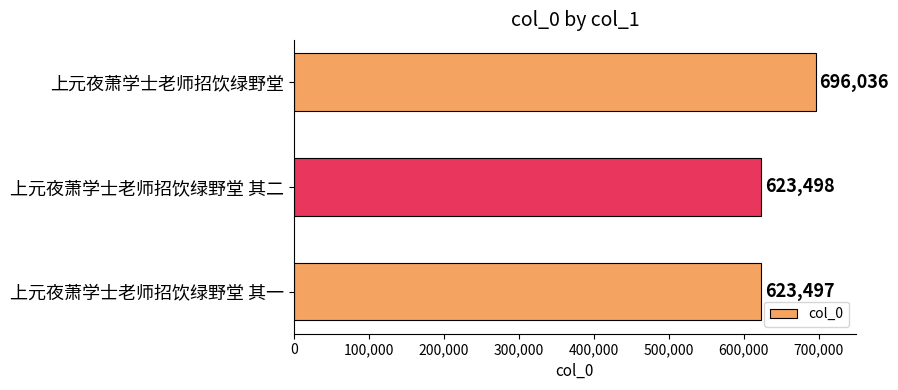

Reading top to bottom, what are all the values shown in this chart?

696036	623498	623497